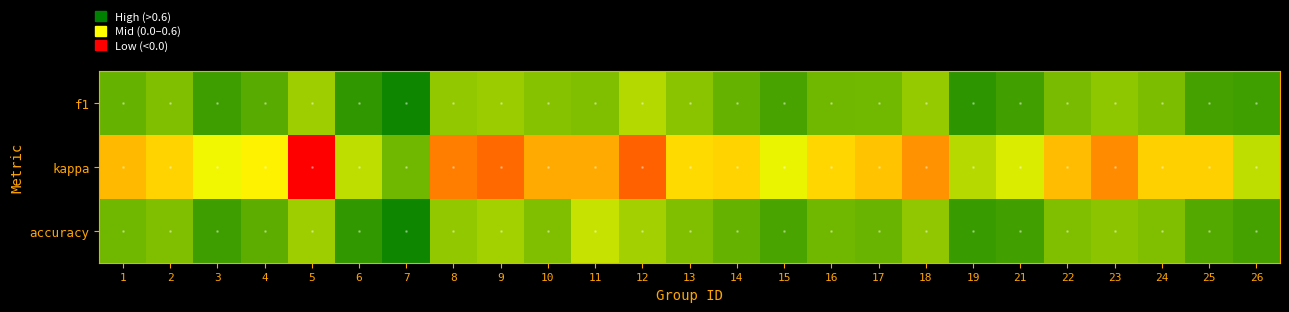

Reading right to left, extract all data points from this chart.

f1: 26=0.6	25=0.6	24=0.5	23=0.5	22=0.5	21=0.6	19=0.7	18=0.4	17=0.5	16=0.5	15=0.6	14=0.6	13=0.5	12=0.4	11=0.5	10=0.5	9=0.4	8=0.5	7=0.8	6=0.7	5=0.4	4=0.6	3=0.7	2=0.5	1=0.6
kappa: 26=0.4	25=0.1	24=0.1	23=-0.1	22=0.0	21=0.3	19=0.4	18=-0.1	17=0.1	16=0.1	15=0.2	14=0.1	13=0.1	12=-0.2	11=0.0	10=0.0	9=-0.1	8=-0.1	7=0.5	6=0.4	5=-0.4	4=0.2	3=0.2	2=0.1	1=0.0
accuracy: 26=0.6	25=0.6	24=0.5	23=0.5	22=0.5	21=0.6	19=0.7	18=0.5	17=0.6	16=0.5	15=0.6	14=0.6	13=0.5	12=0.4	11=0.3	10=0.5	9=0.4	8=0.5	7=0.8	6=0.7	5=0.4	4=0.6	3=0.7	2=0.5	1=0.5